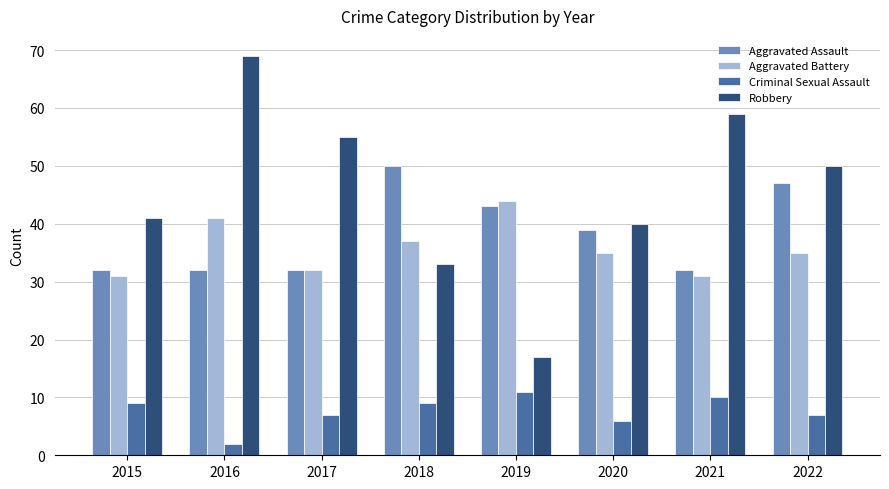

True or false: Robbery has a value of 33 at 2018.

True